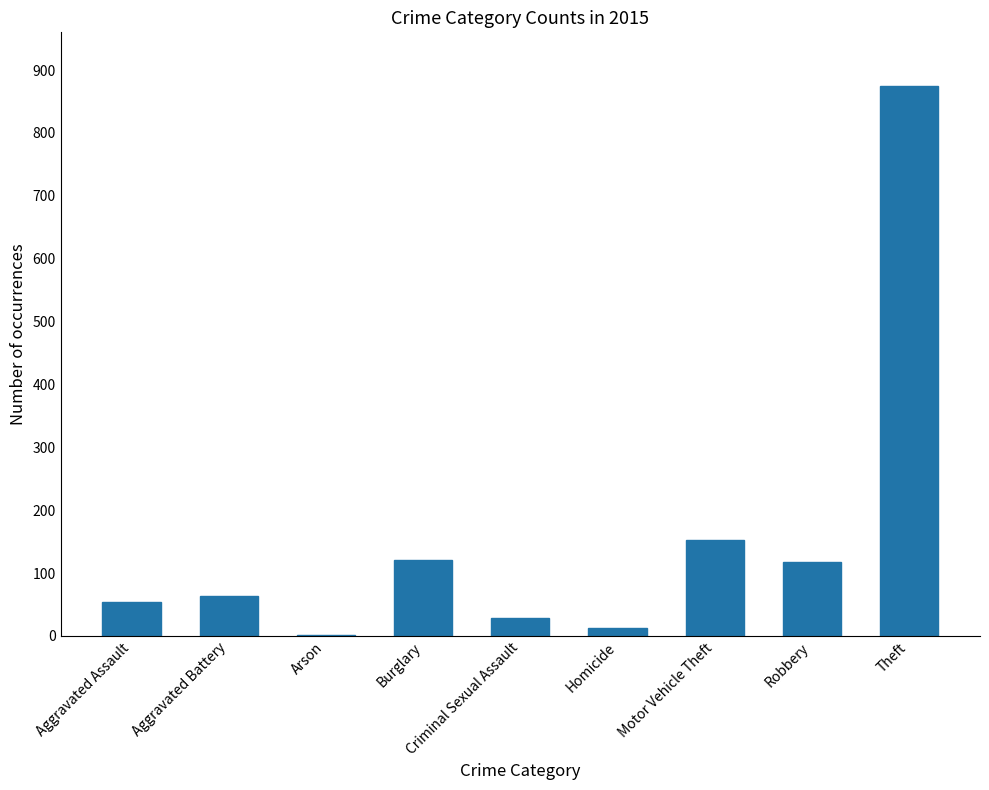

True or false: the data shows 152 at Motor Vehicle Theft.

True